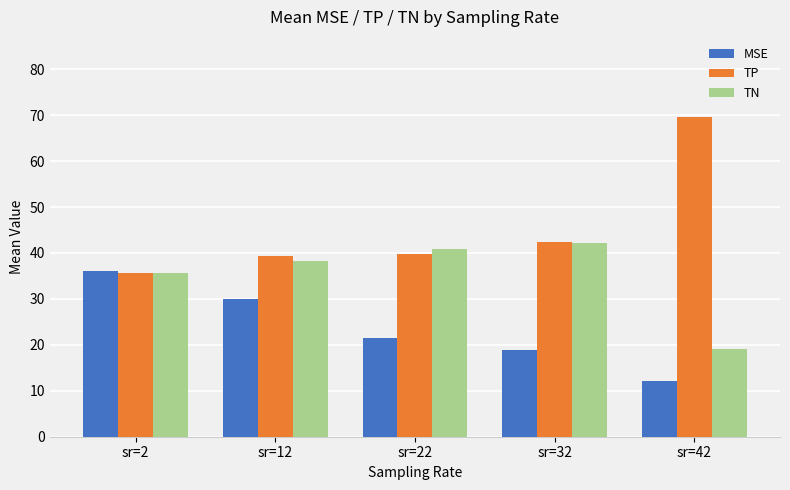

Is it true that TN equals 40.9 at sr=22?

True